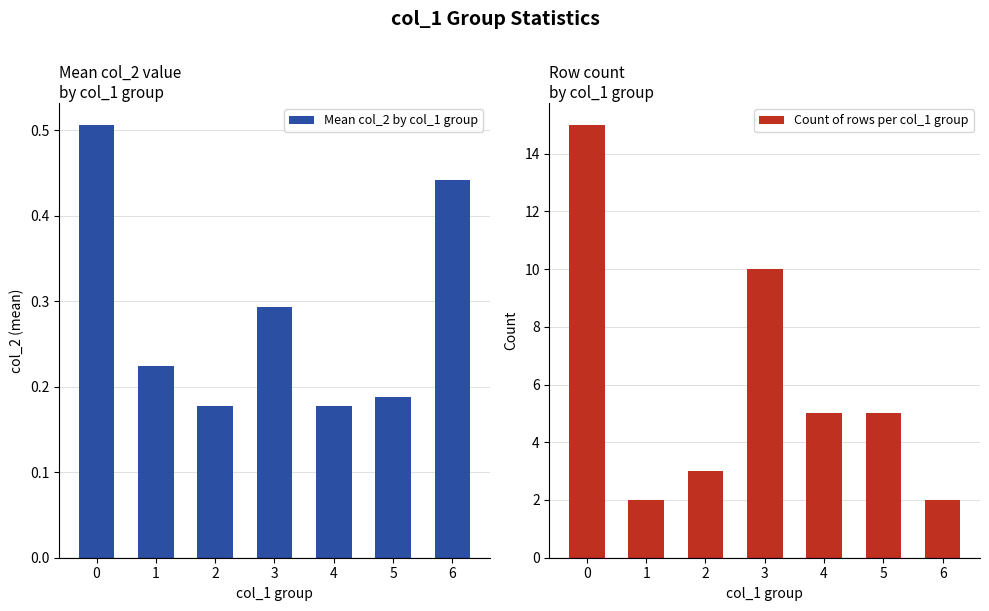

What is the minimum value shown in the chart?

0.2